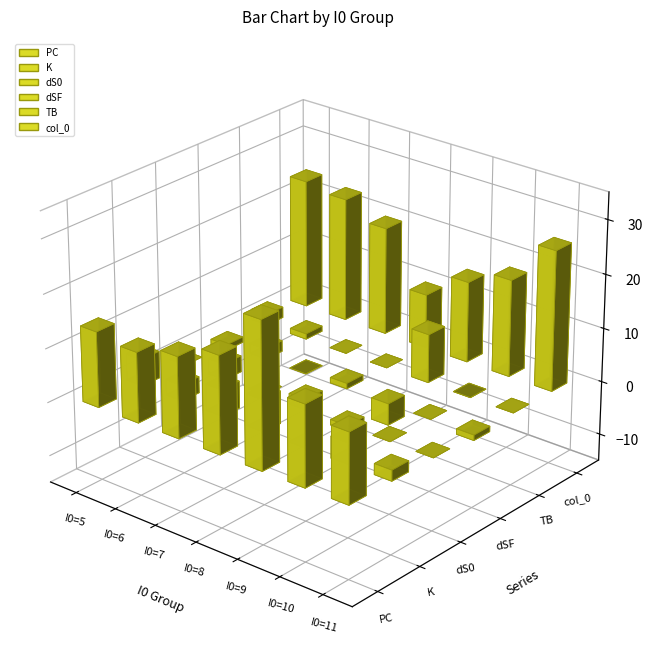

What is the lowest value of the K series?

2